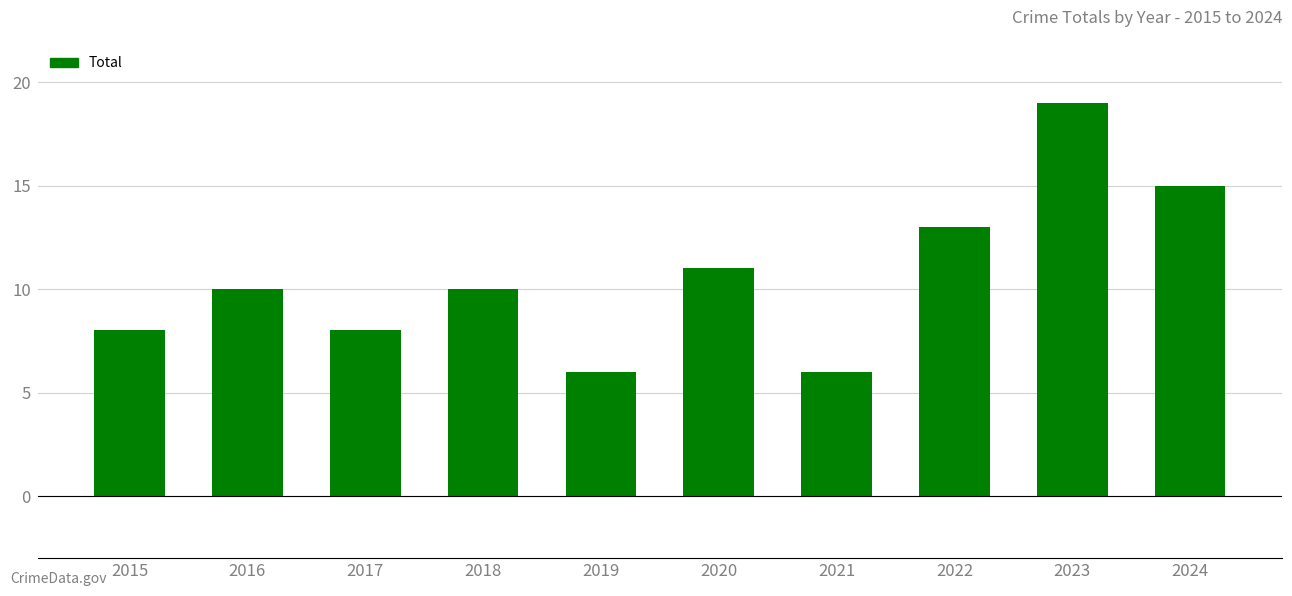

True or false: the data shows 24 at 2024.

False